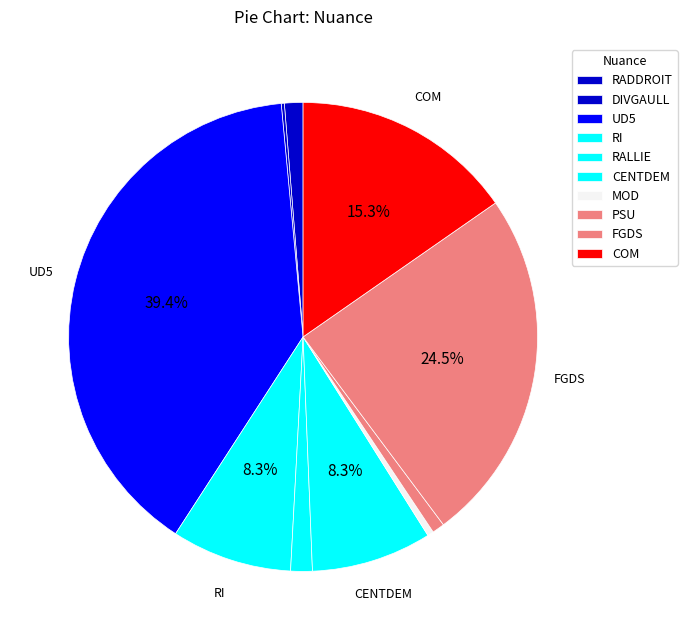

Which category has the biggest portion of the pie?

UD5